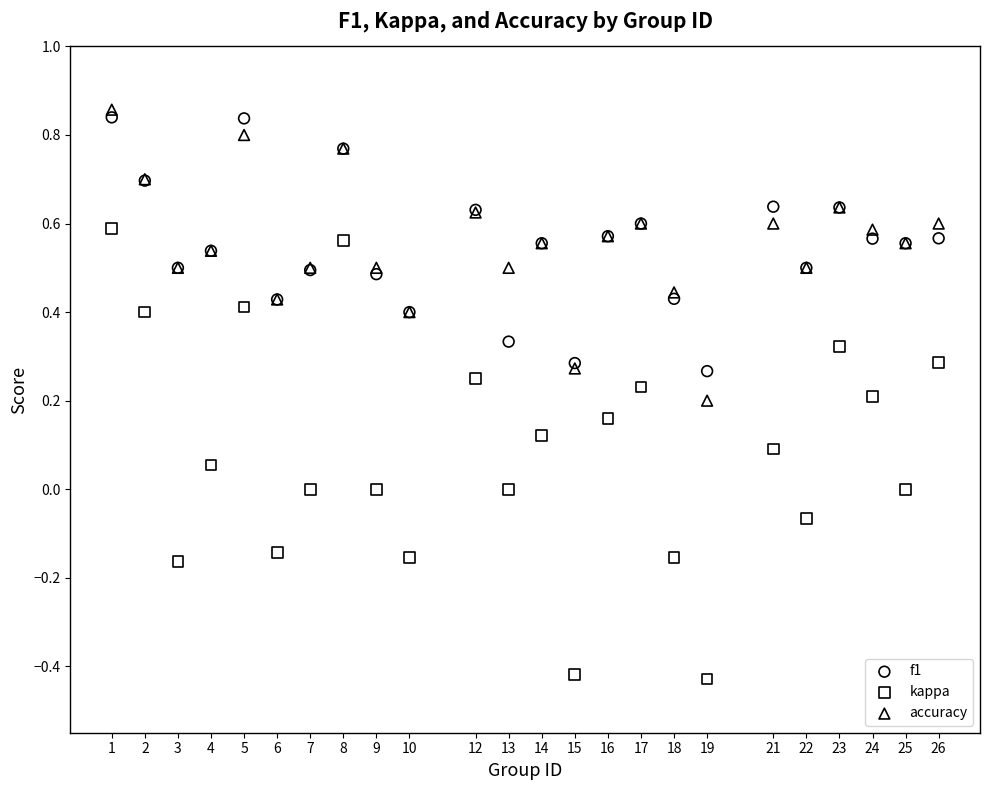

What is the X range (max minus min) for the scatter plot?

25.0